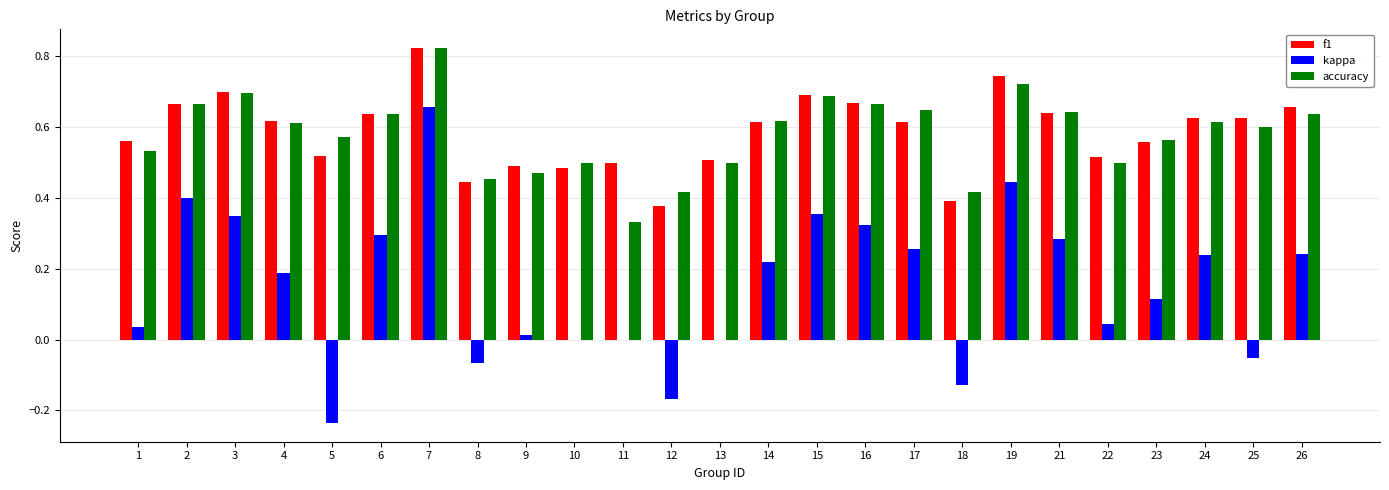

Which category has the highest value across all series?

7